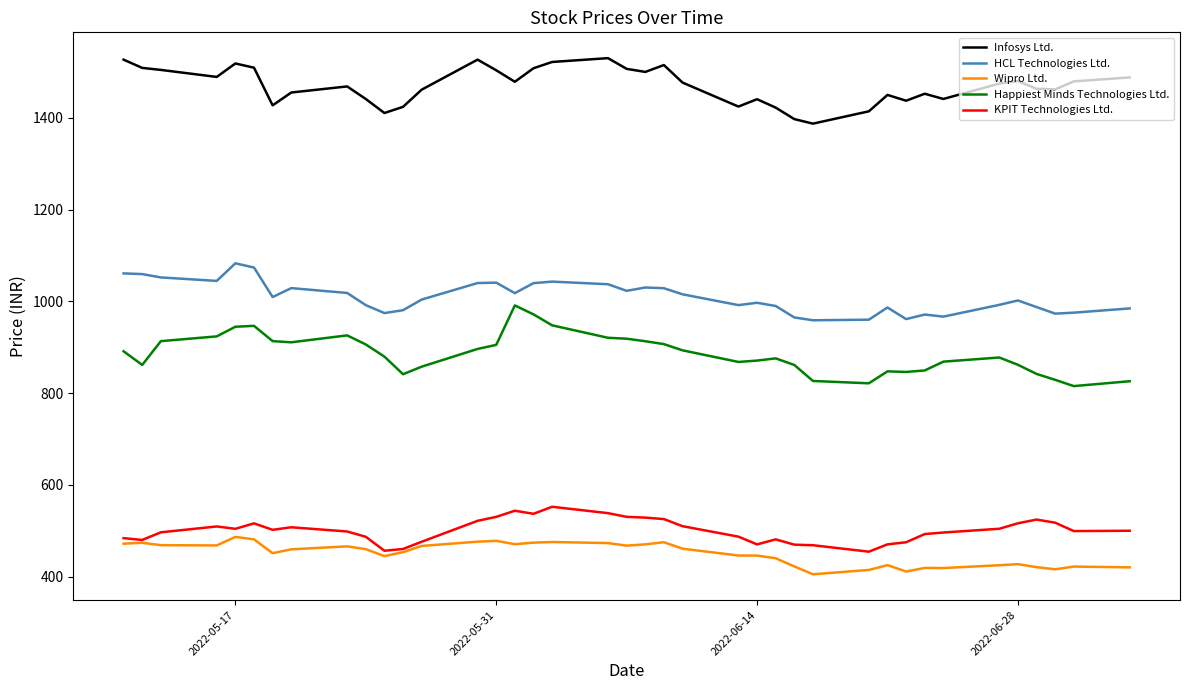

Which series has the largest range (max minus min)?

Happiest Minds Technologies Ltd.